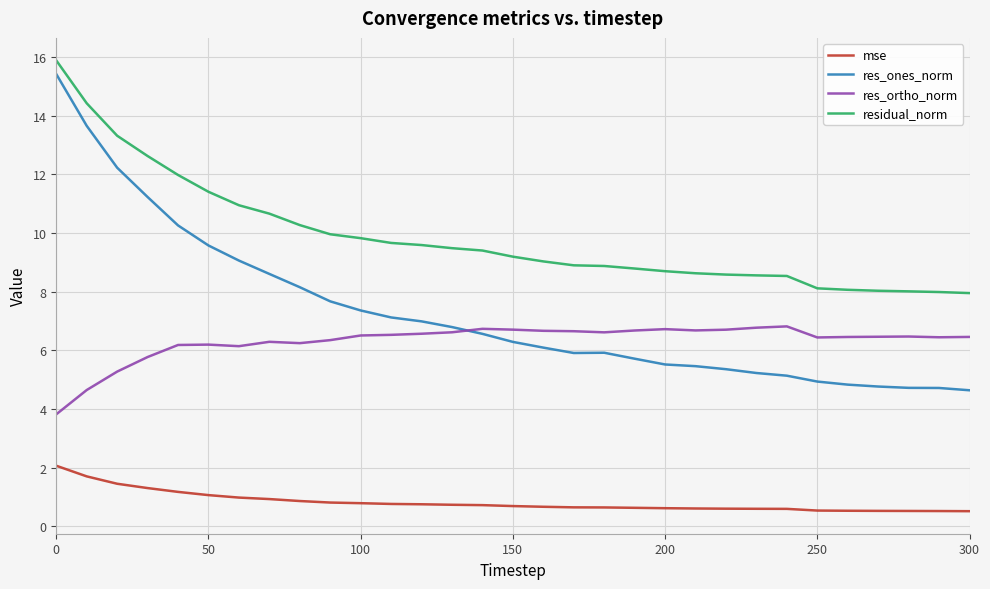

Which series has the largest total across all categories?

residual_norm